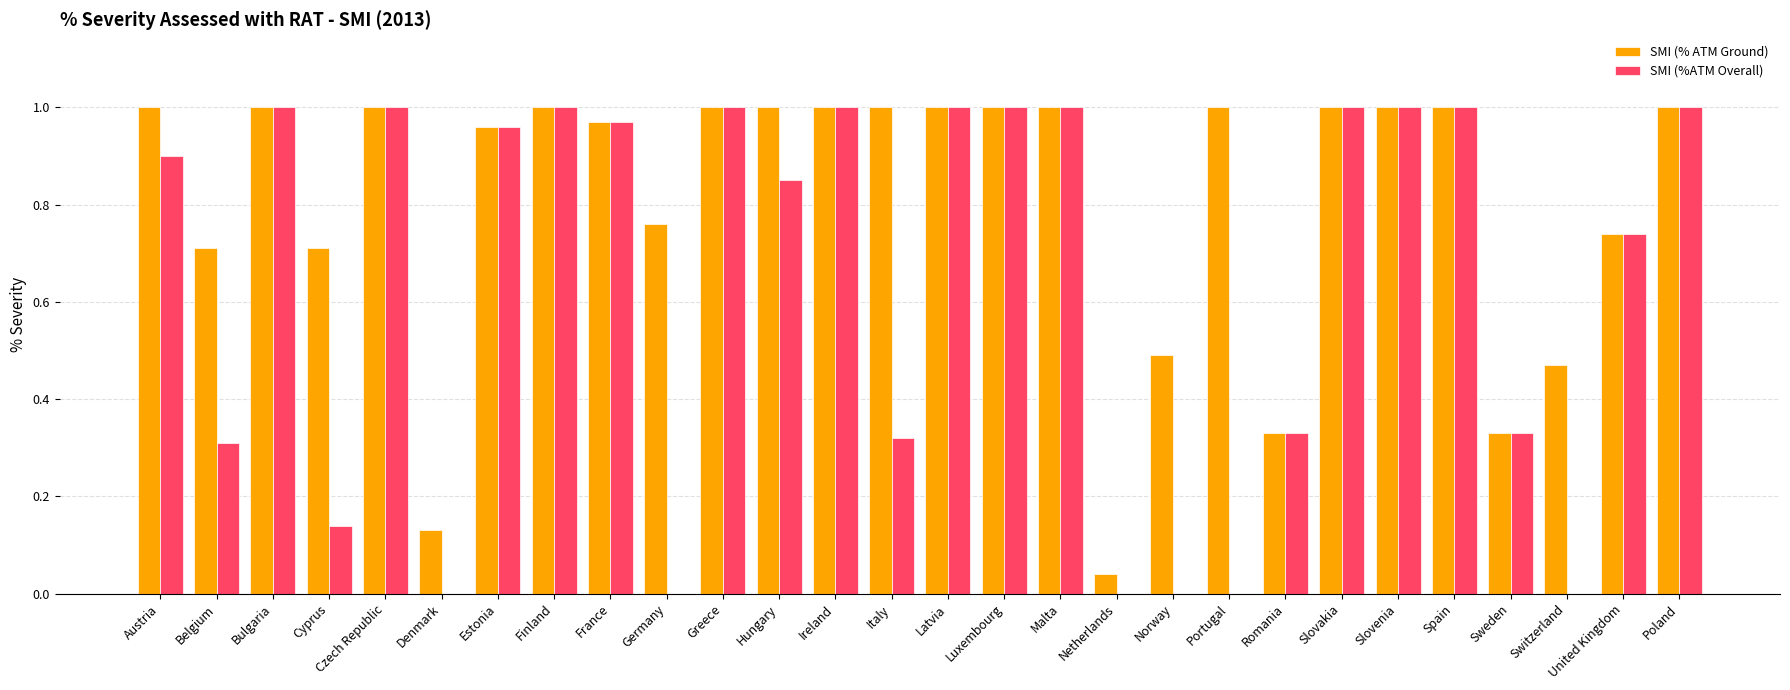

Between Austria and Norway, which series saw the biggest shift?

SMI (%ATM Overall)